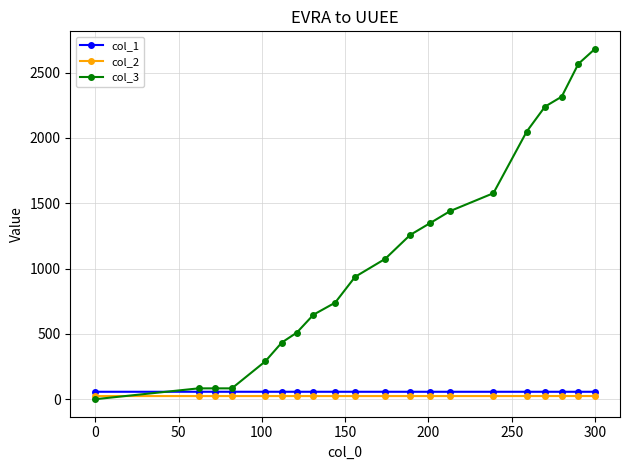

True or false: col_2 and col_1 cross at least once.

False